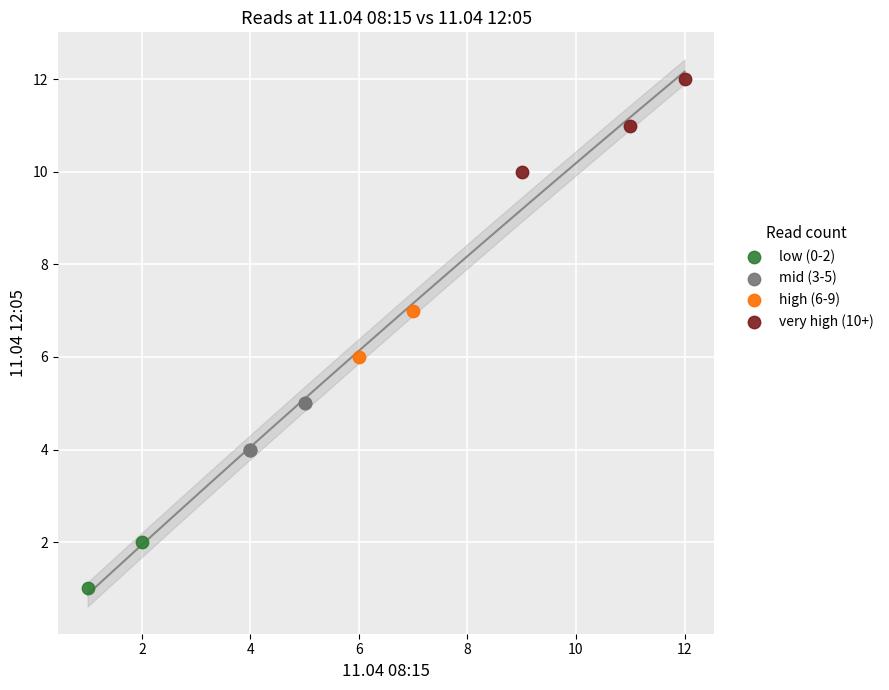

What are all the series names shown in the legend?

low (0-2), mid (3-5), high (6-9), very high (10+)